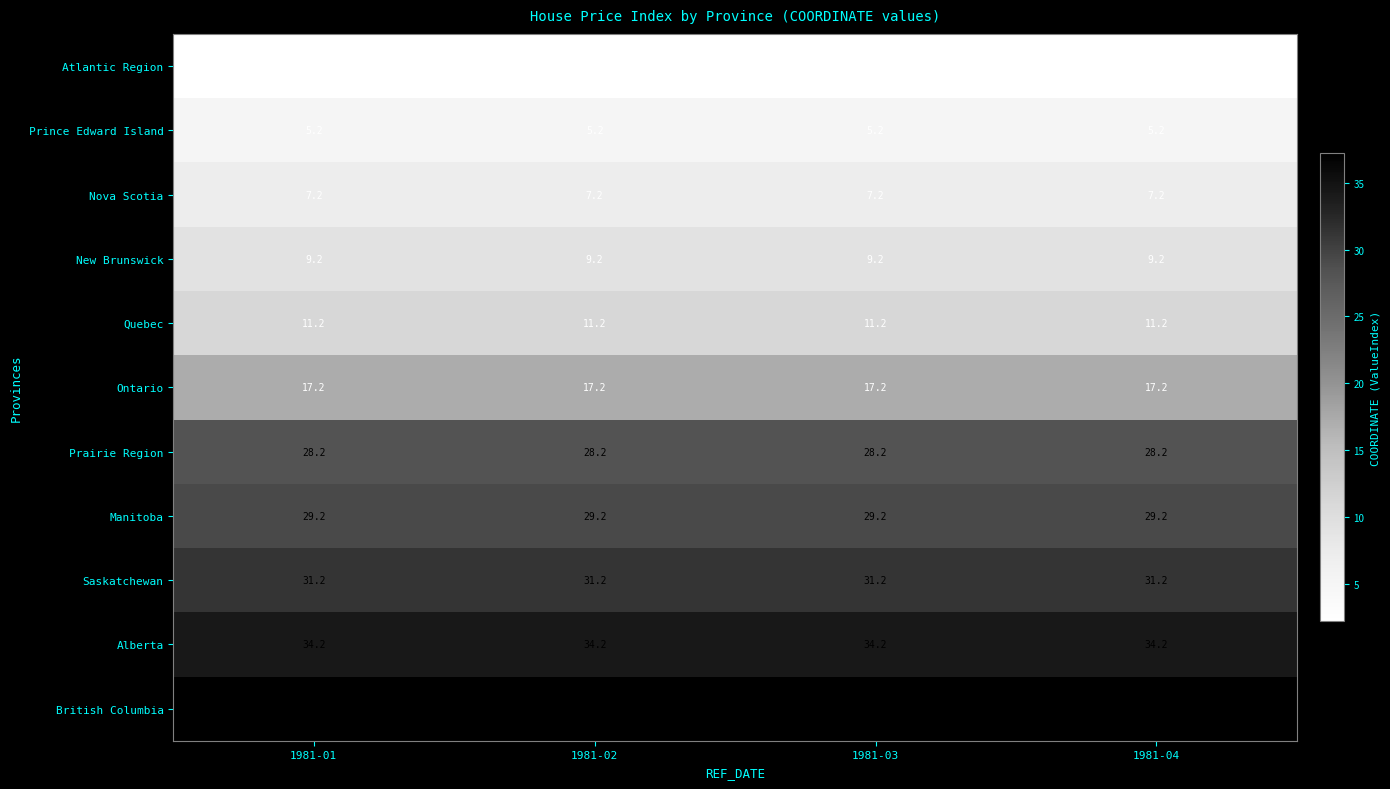

What is the average value of the Alberta series?

34.2